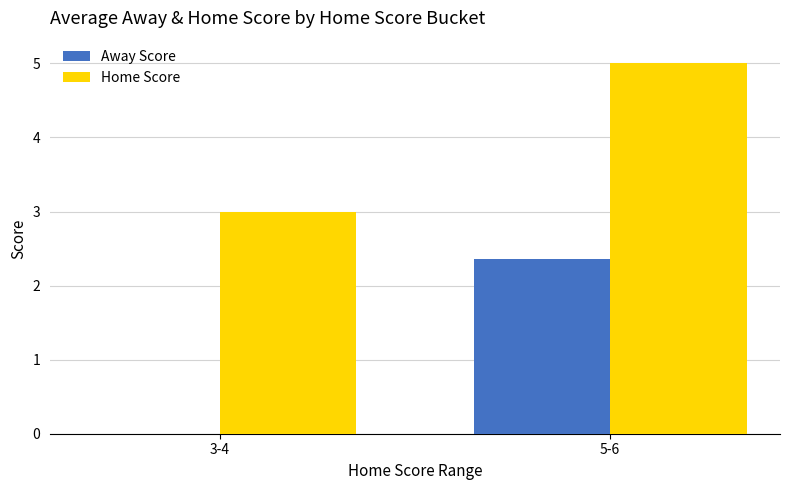

What are all the series names shown in the legend?

Away Score, Home Score